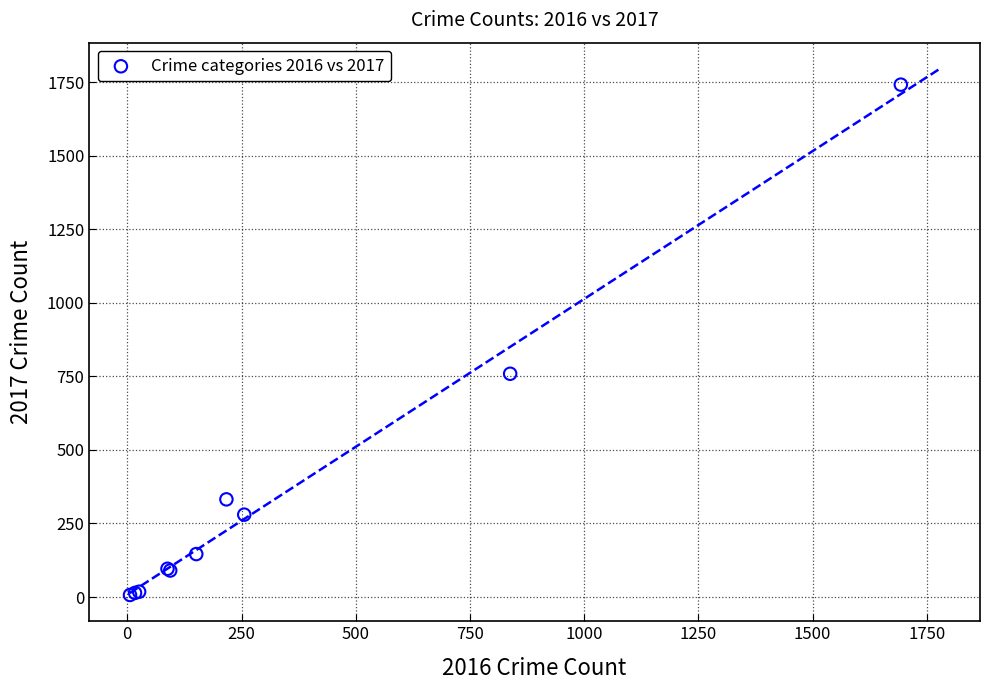

What Y value in the scatter plot is closest to 874?

759